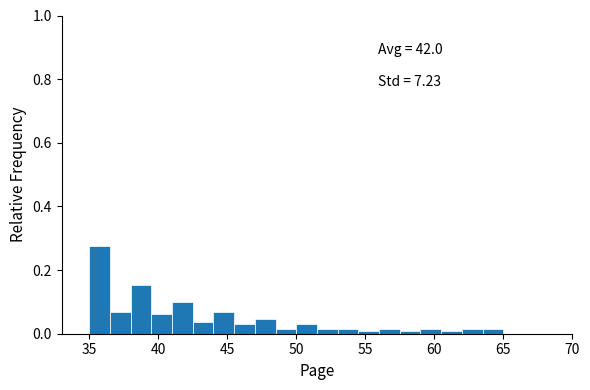

Read against the x-axis, roughly where is the centre of the tallest bar?

36.0